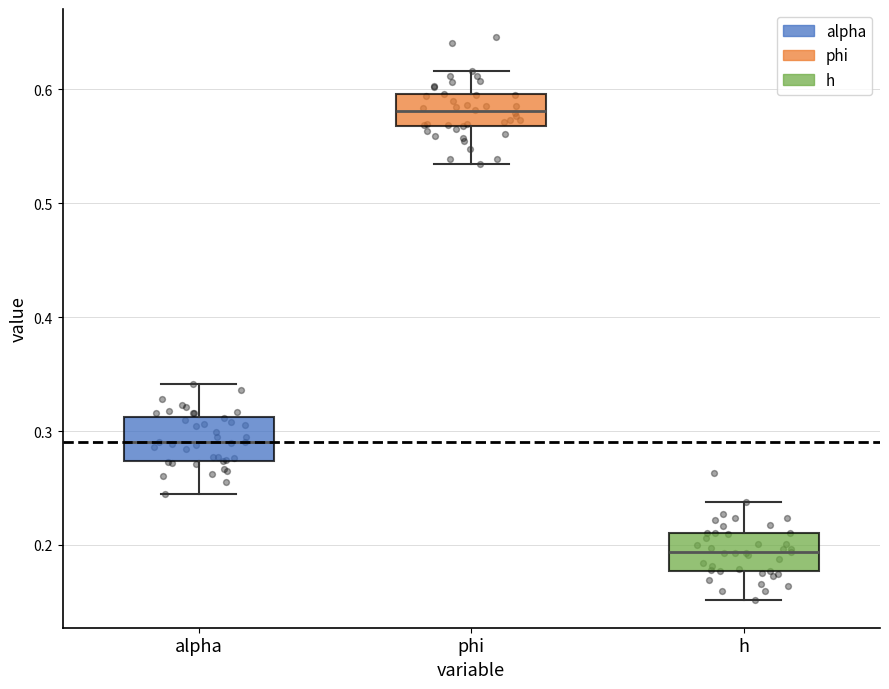

Reading left to right, read every box against the y-axis: the position of its median line, the range the box covers, and the ends of its whiskers. The values are not printed on the chart, so give them approximately, as read against the axis.

alpha: median 0.29, box 0.27 to 0.31, whiskers 0.24 to 0.34
phi: median 0.58, box 0.57 to 0.60, whiskers 0.53 to 0.62
h: median 0.19, box 0.18 to 0.21, whiskers 0.15 to 0.24